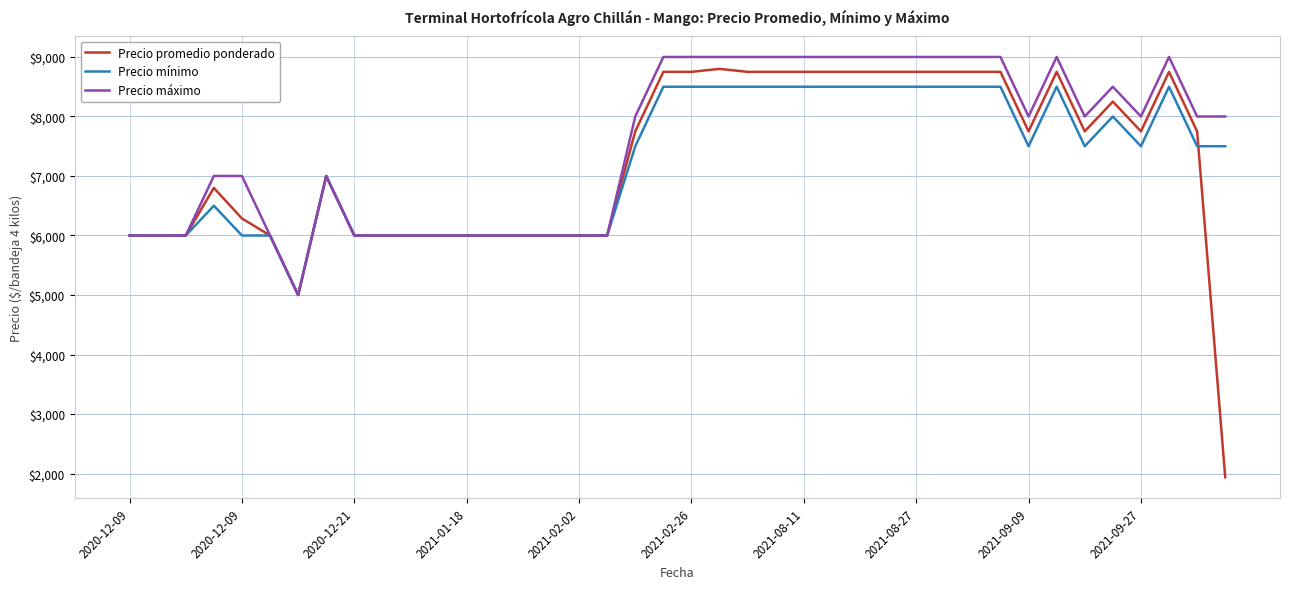

What is the lowest value of the Precio mínimo series?

5000